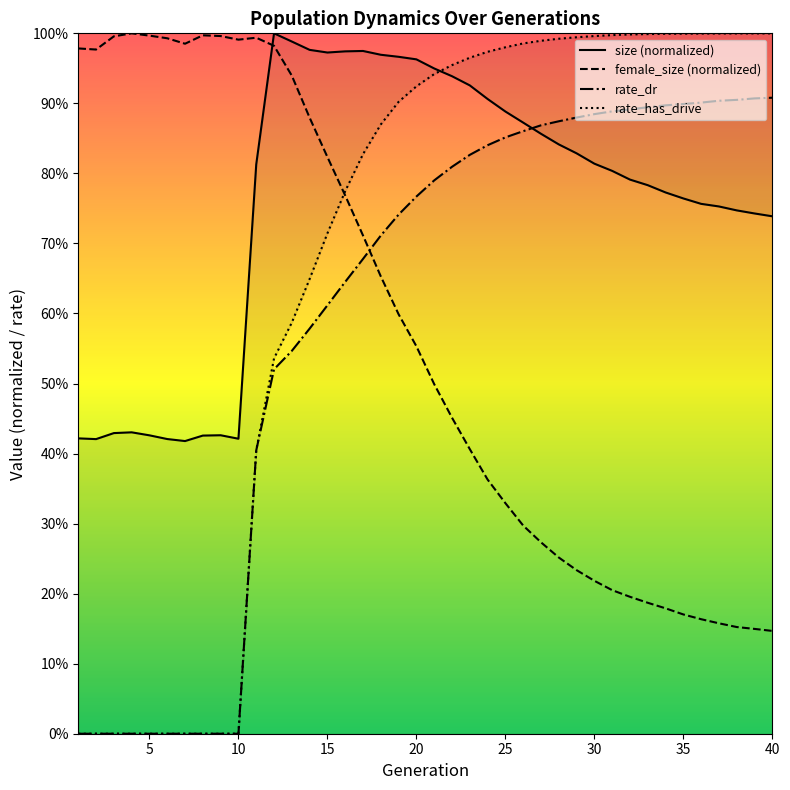

List the series in order of their peak value, highest first.

size (normalized), female_size (normalized), rate_has_drive, rate_dr